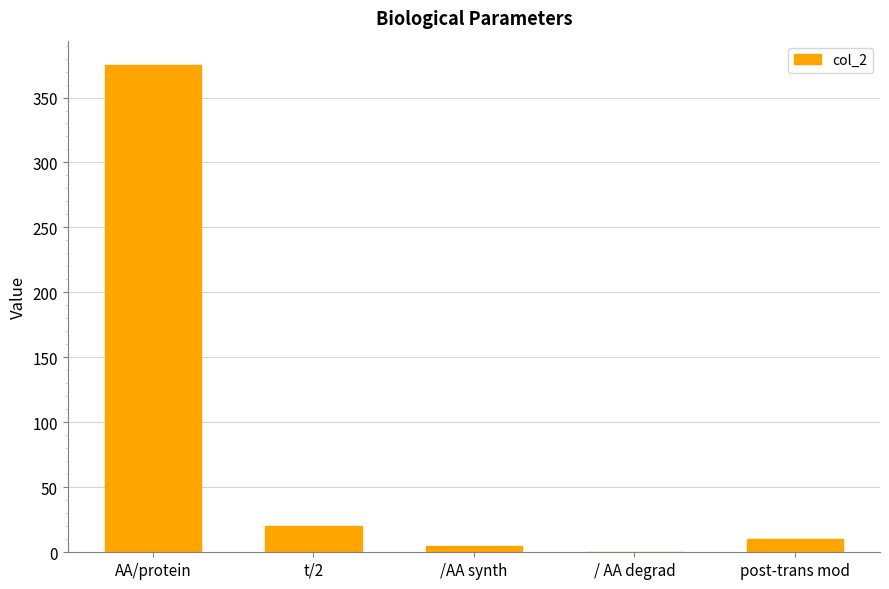

Reading left to right, extract all data points from this chart.

375.0	20.0	5.0	0.3	10.0